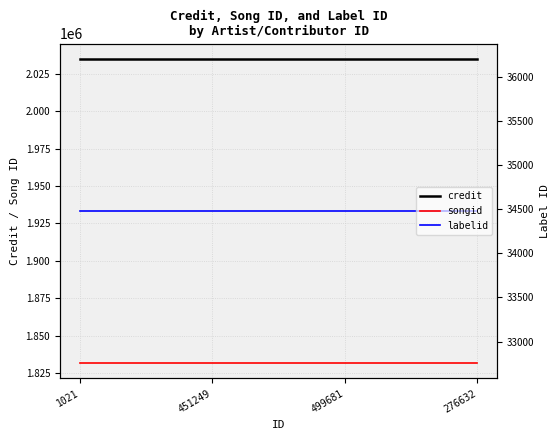

What is the difference between the highest and lowest values at 276632?

2000535